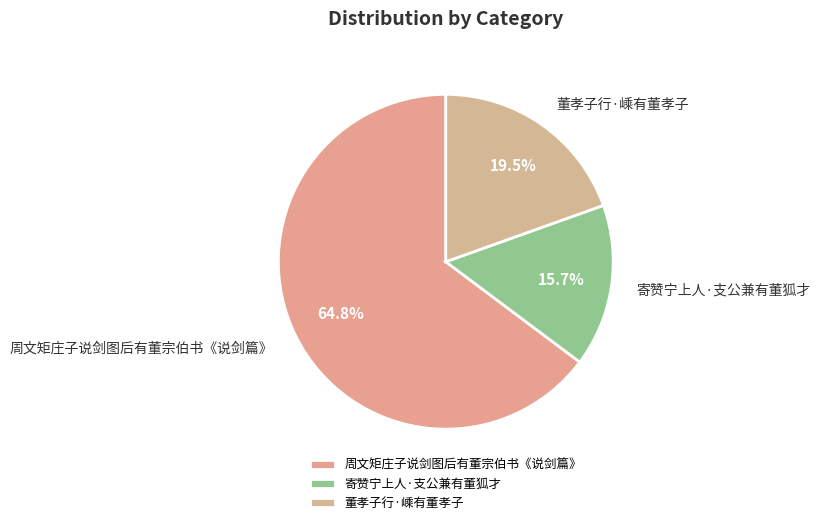

How many segments does this pie chart have?

3